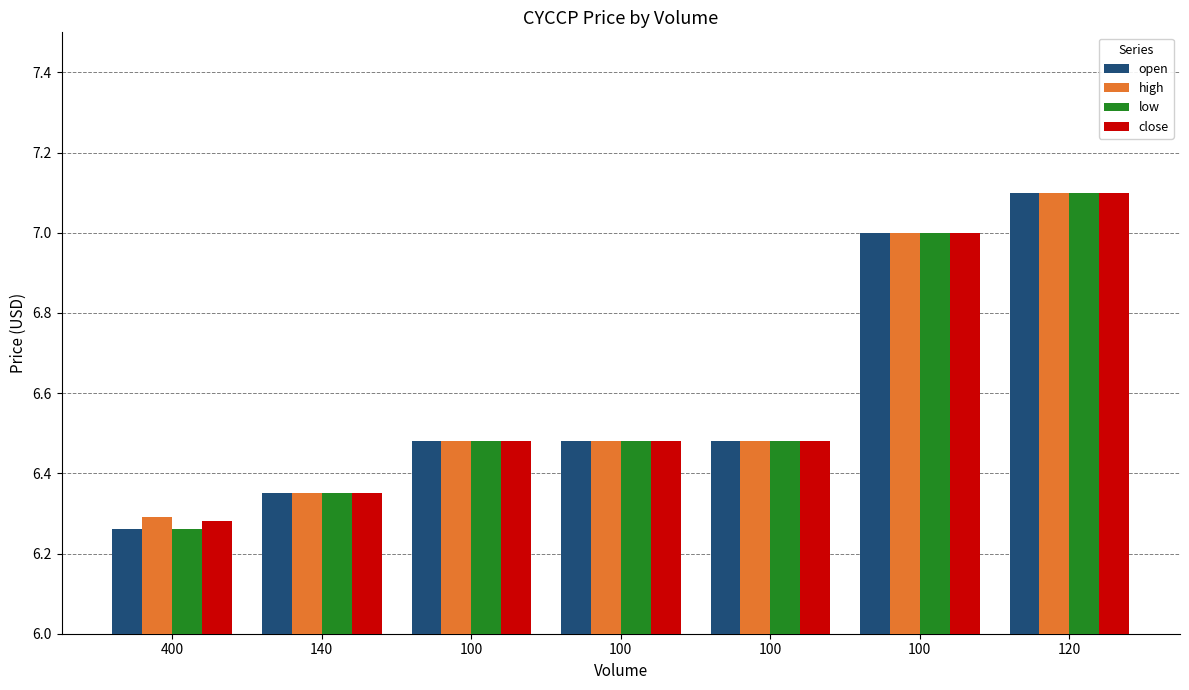

How many categories are shown in the chart?

7